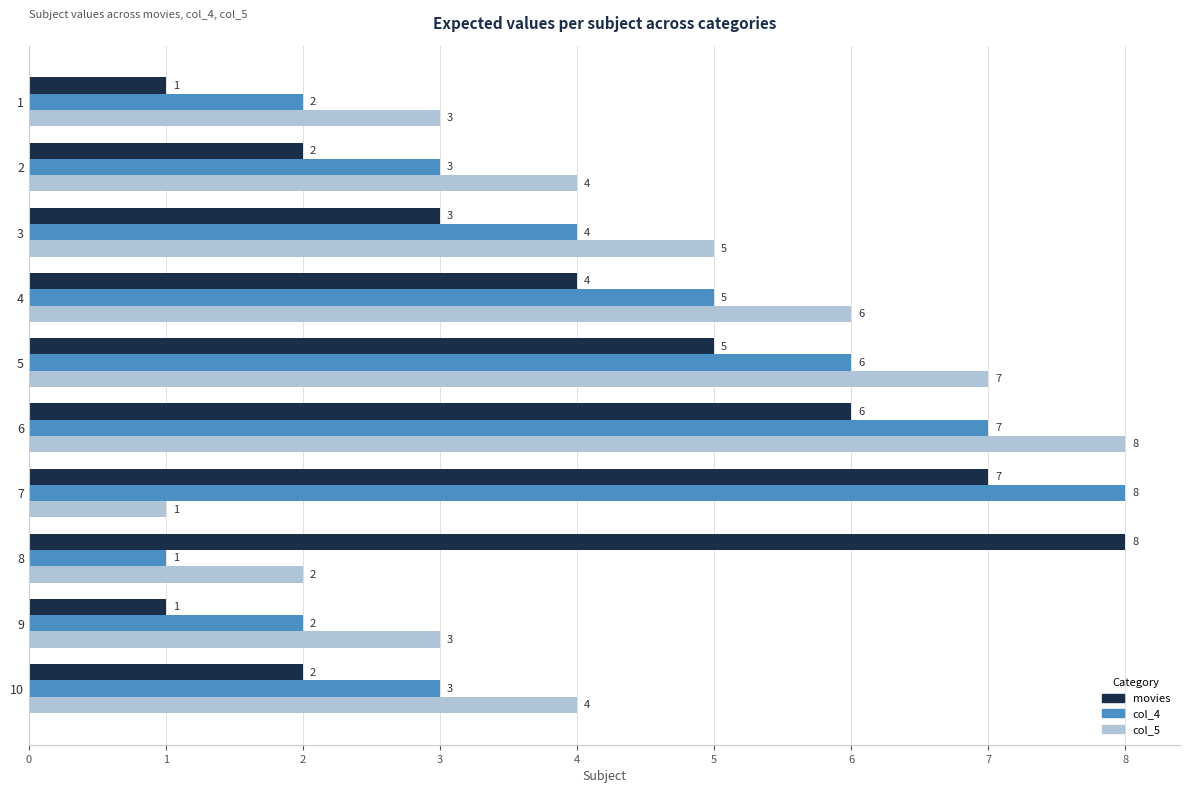

Where is col_4 nearest to the value 4?

3